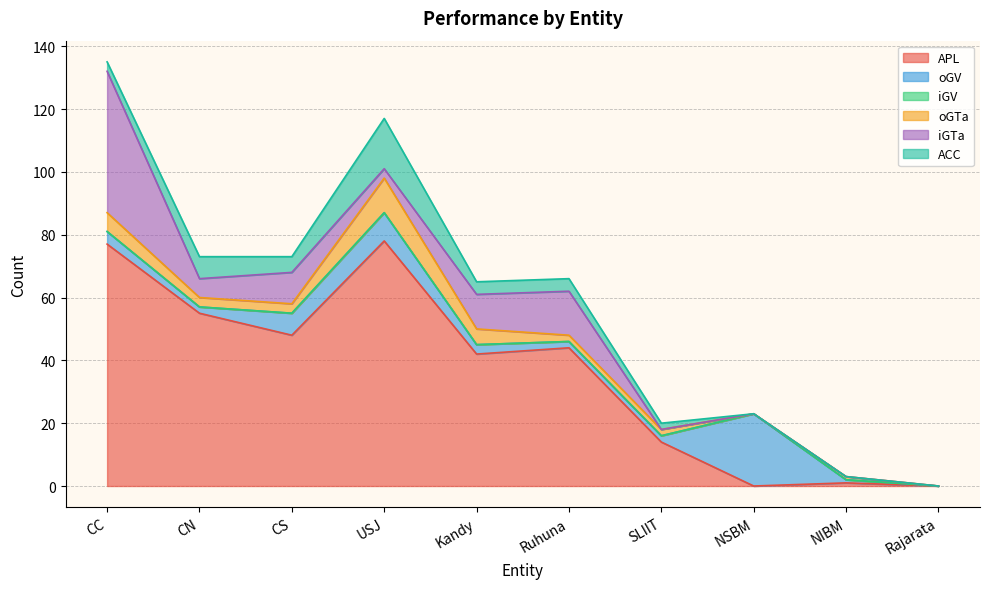

What is the label of the 7th point from the left?

SLIIT